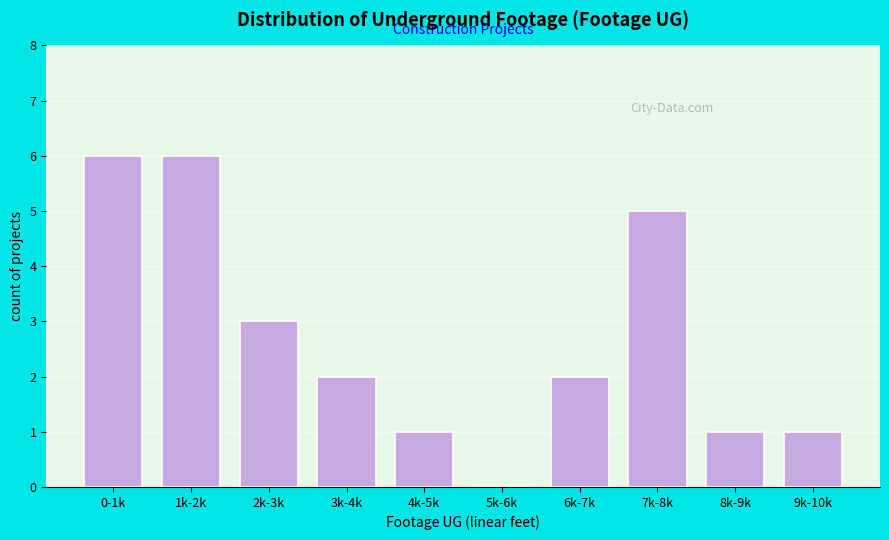

Reading left to right, transcribe all the data shown in this chart.

0-1k=6	1k-2k=6	2k-3k=3	3k-4k=2	4k-5k=1	5k-6k=0	6k-7k=2	7k-8k=5	8k-9k=1	9k-10k=1